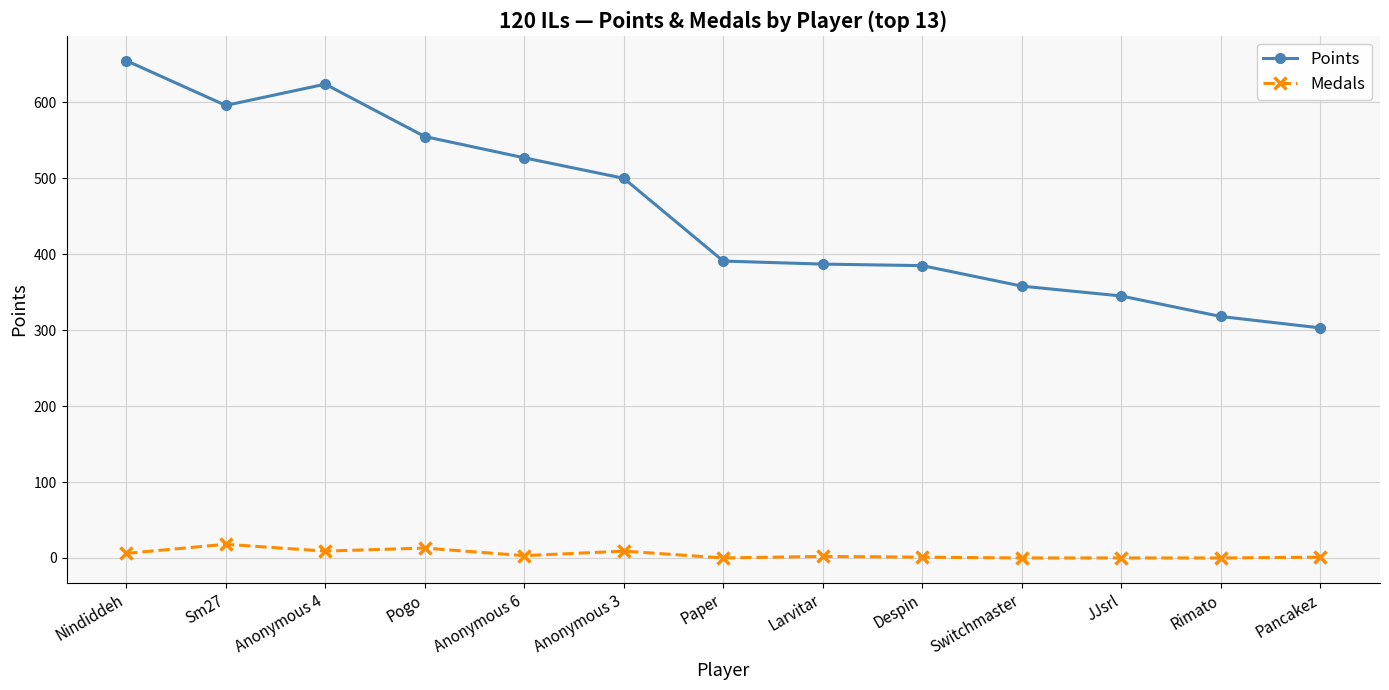

Where does the Medals series first go above 2?

Nindiddeh